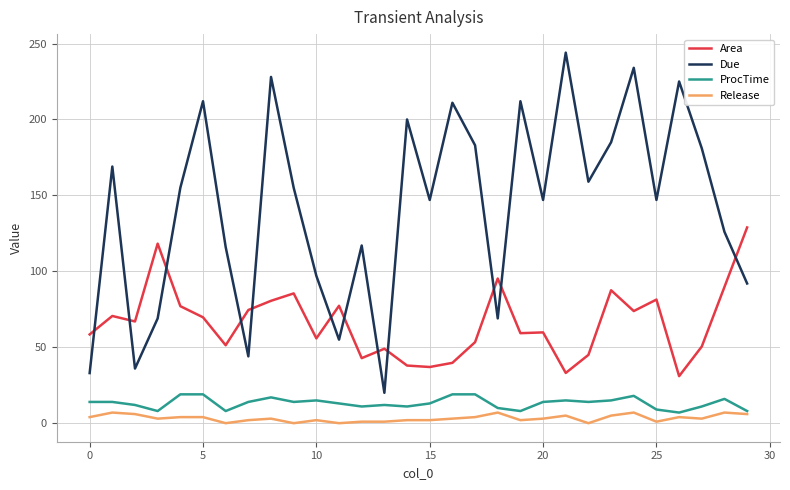

Which series has the widest spread of values?

Due